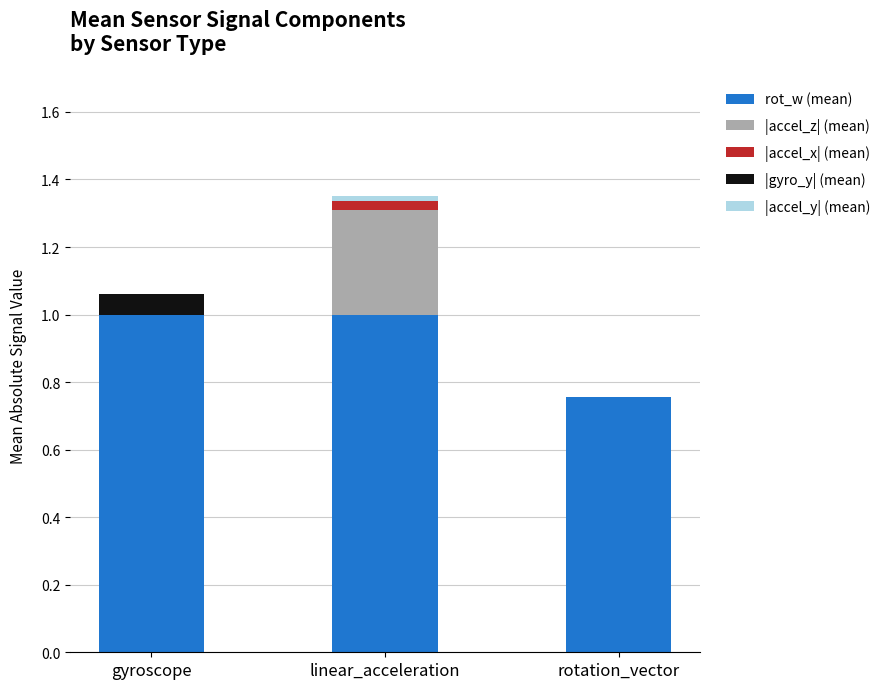

At which category is the sum across all series the highest?

linear_acceleration